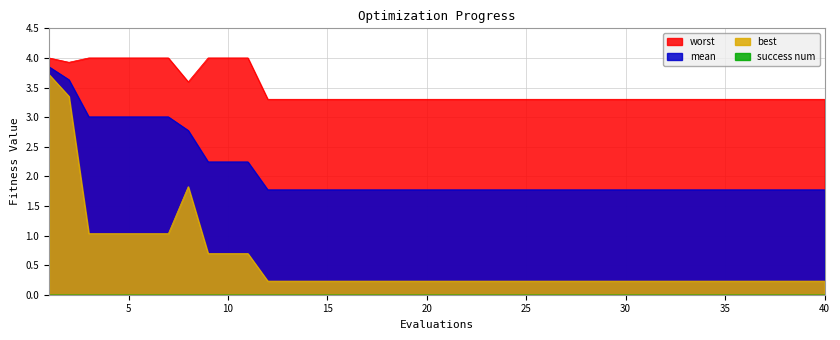

Which has a higher value, 5 or 4?

5